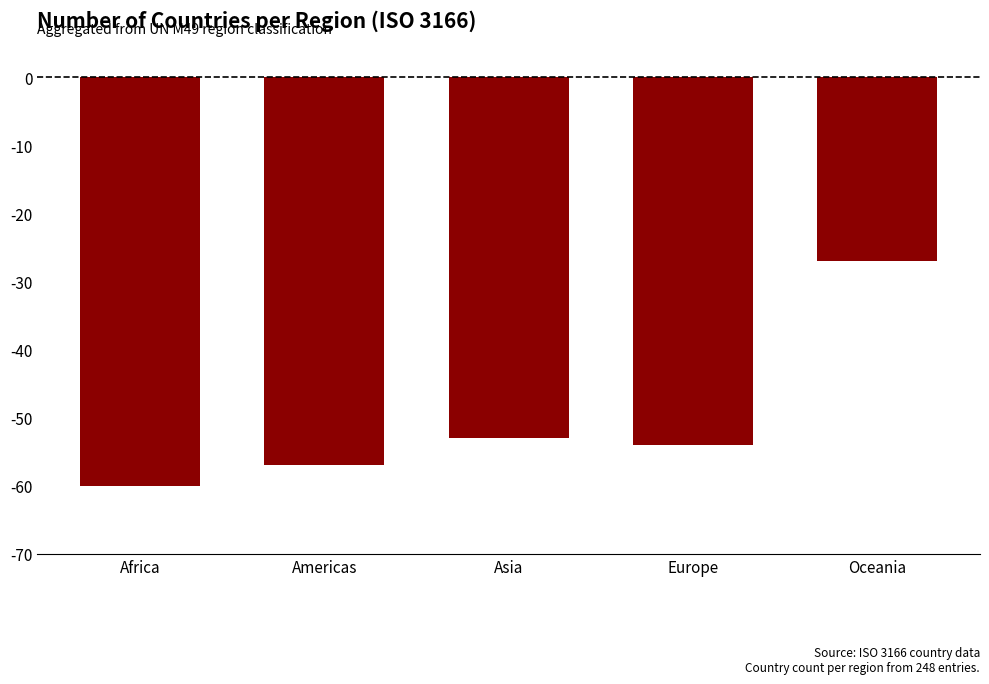

What is the maximum value shown in the chart?

-27